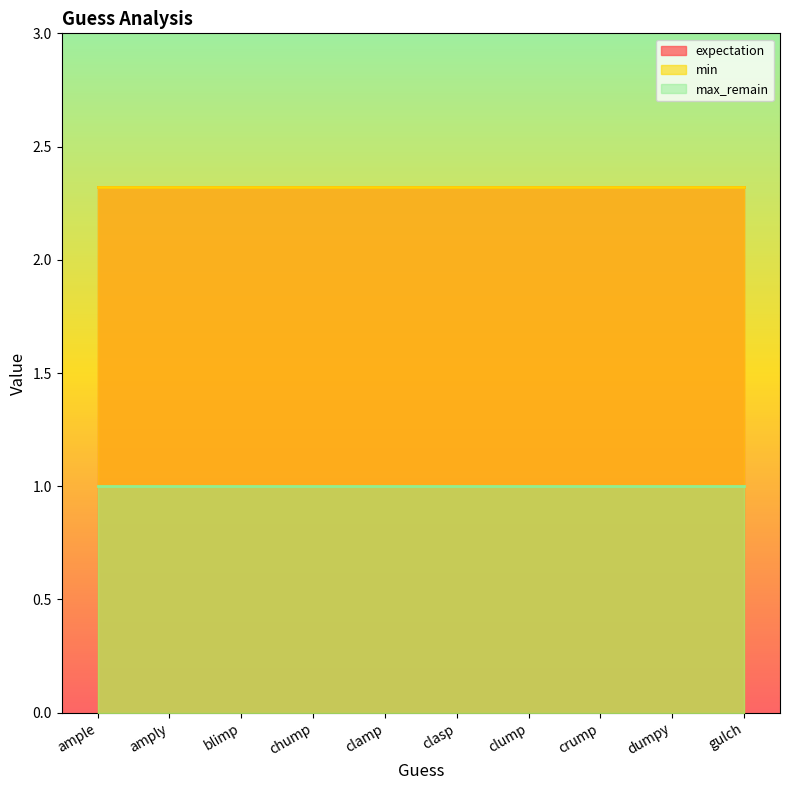

At which label does expectation reach its peak?

ample